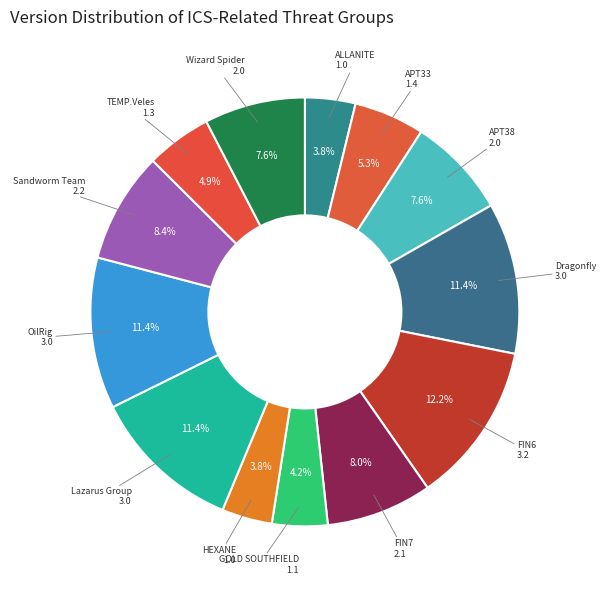

Is there a majority slice in this chart?

No